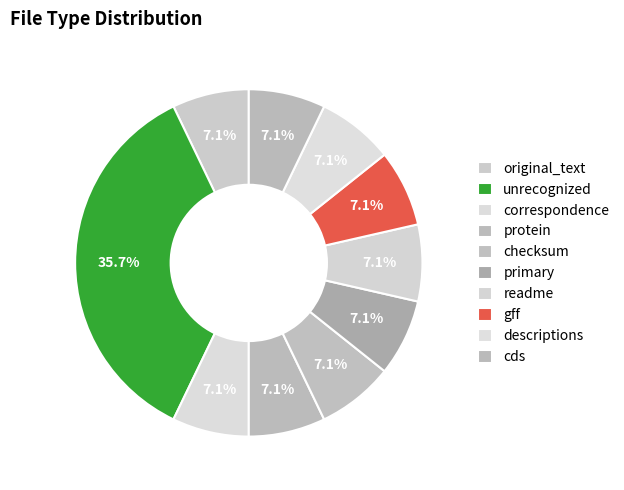

How many segments does this pie chart have?

10